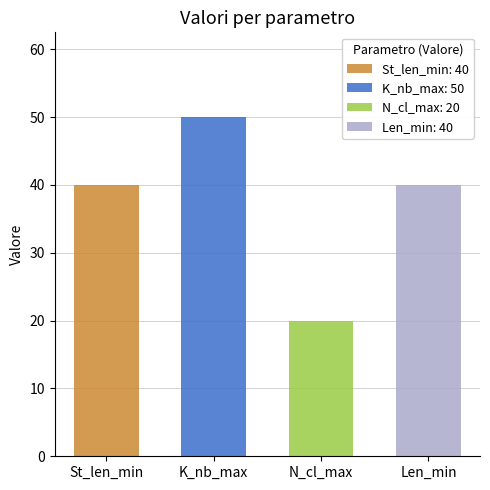

Which series has the largest total across all categories?

K_nb_max